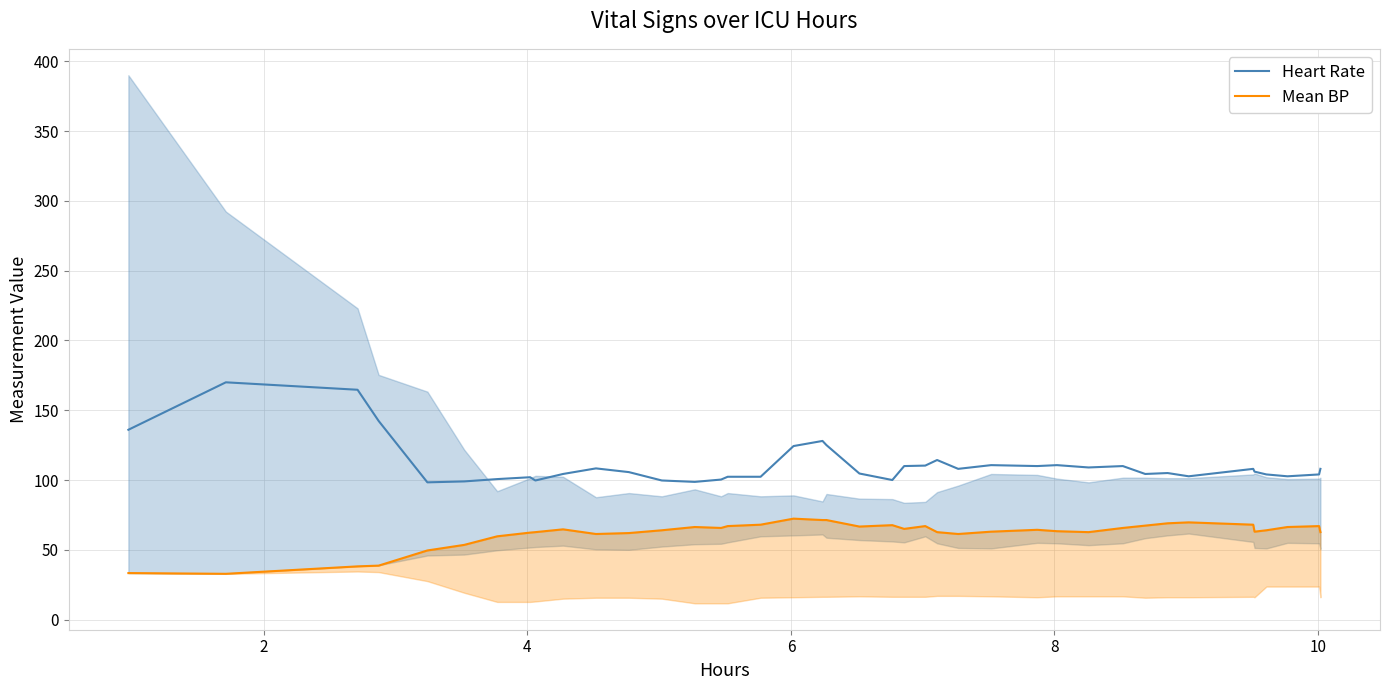

At which category is the sum across all series the highest?

2